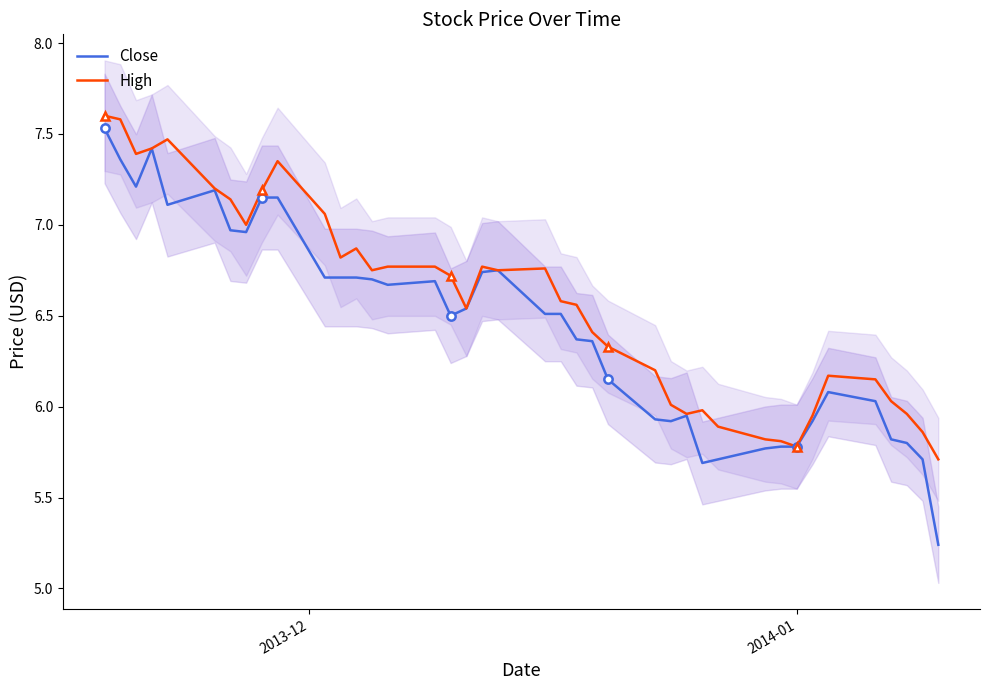

True or false: High and Close intersect in this chart.

False